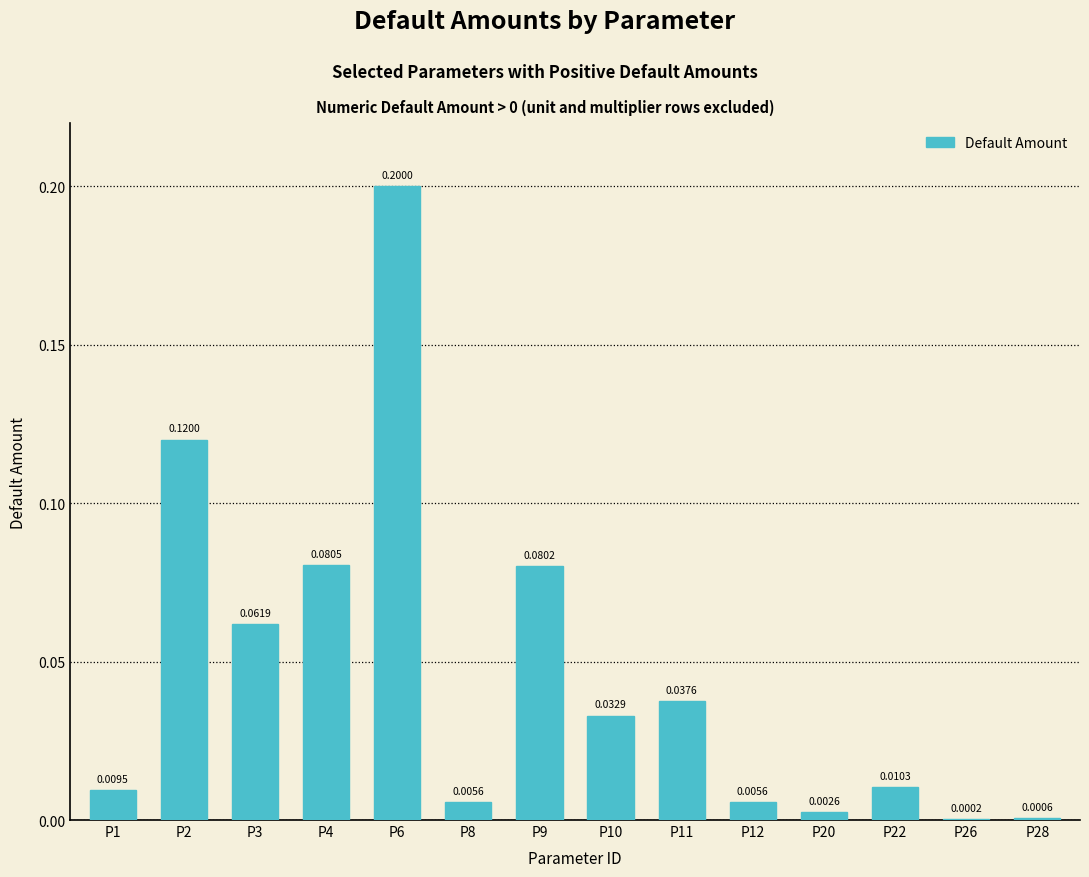

What is the sum of all values?

0.6